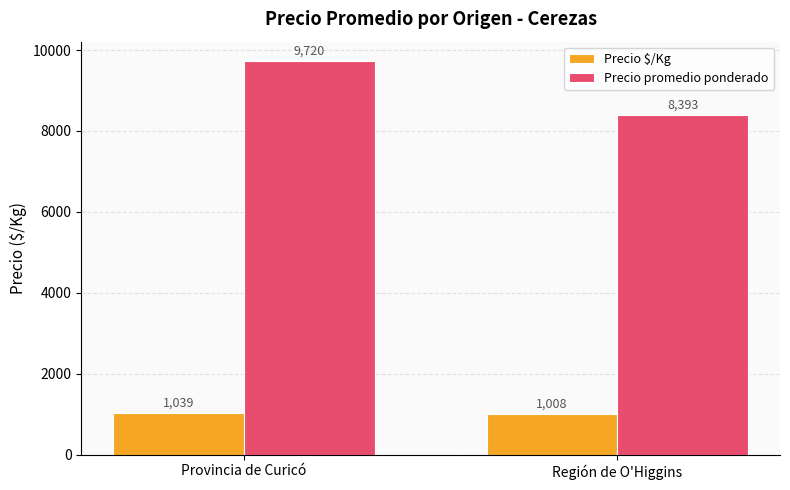

Does the chart contain stacked bars?

No